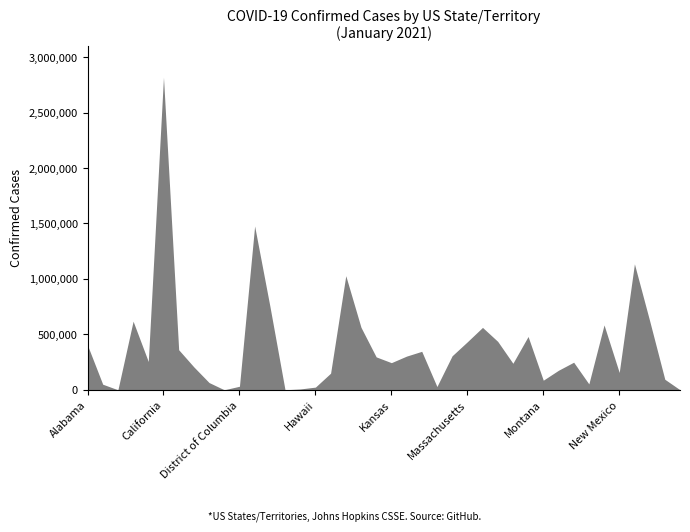

What is the difference between the second highest and second lowest values?

1476961